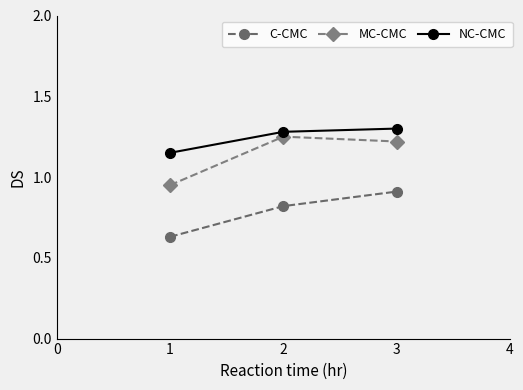

How many values in the MC-CMC series exceed 1?

2